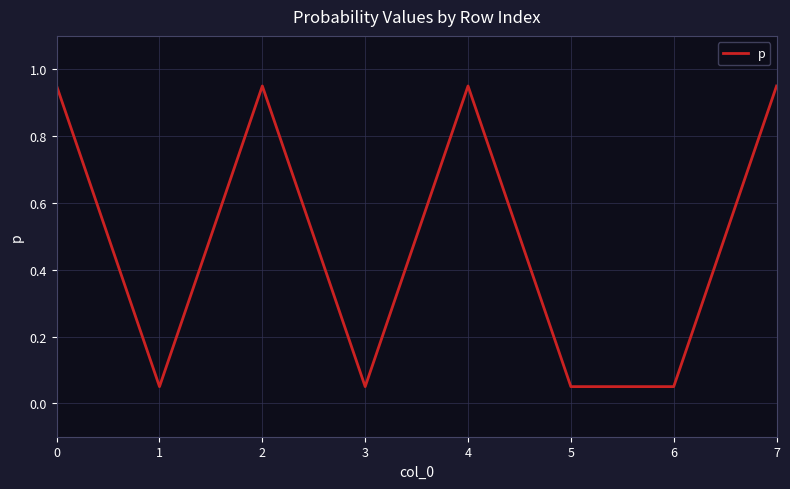

What is the change in value from 0 to 5?

-0.9